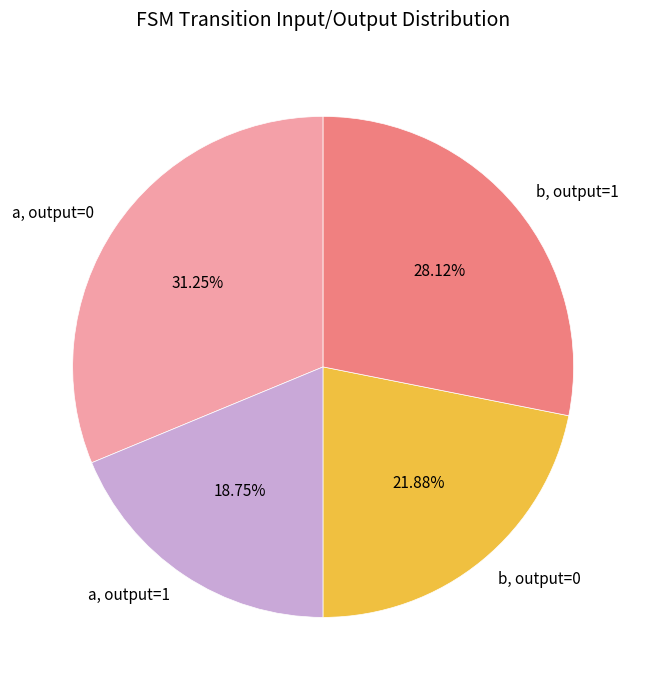

What is the largest slice in the pie chart?

a, output=0